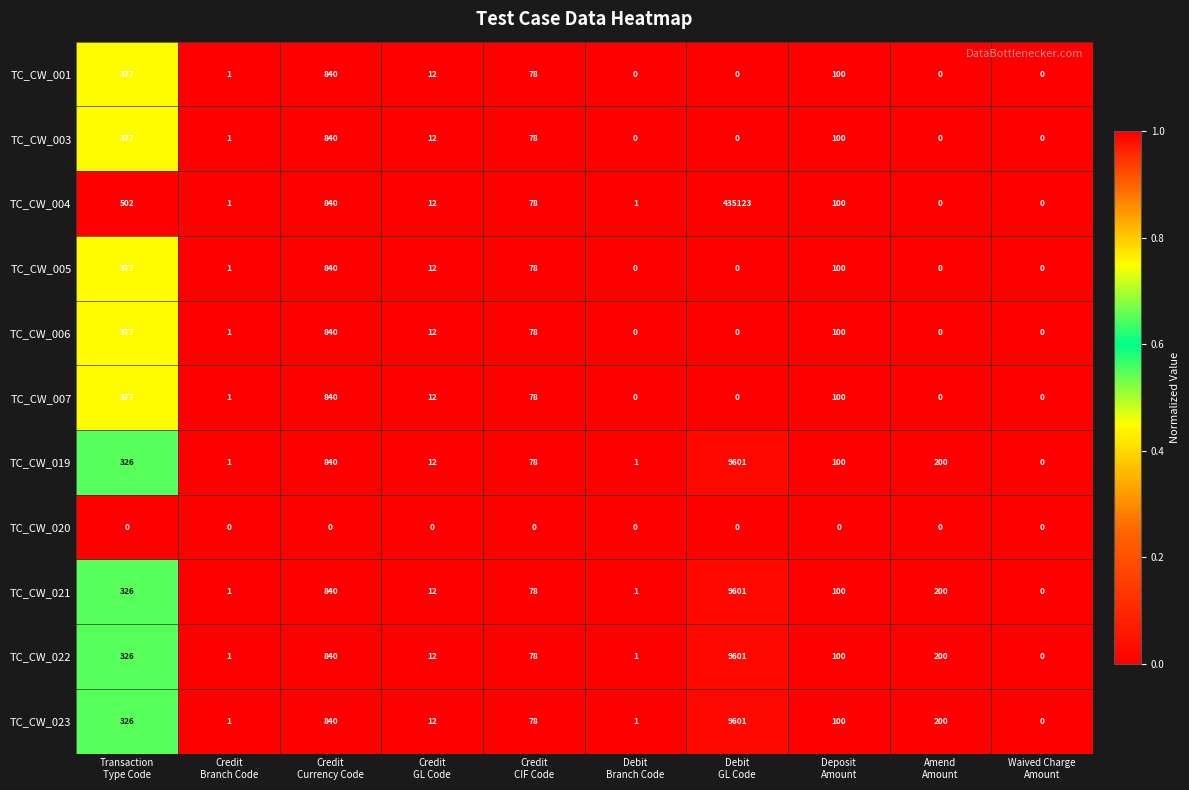

What is the average value of the TC_CW_001 series?

141